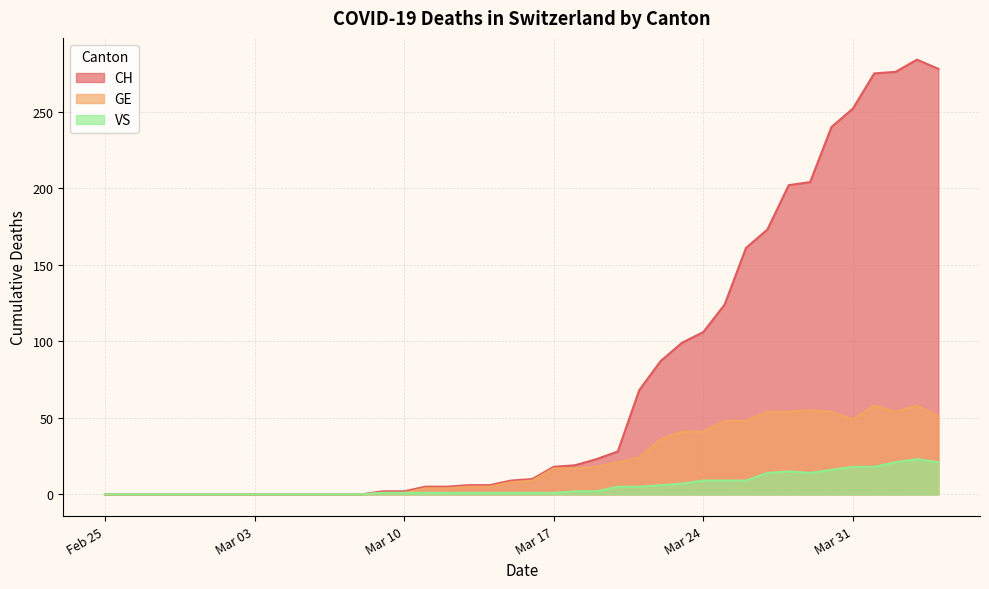

Does the chart have visible grid lines?

Yes